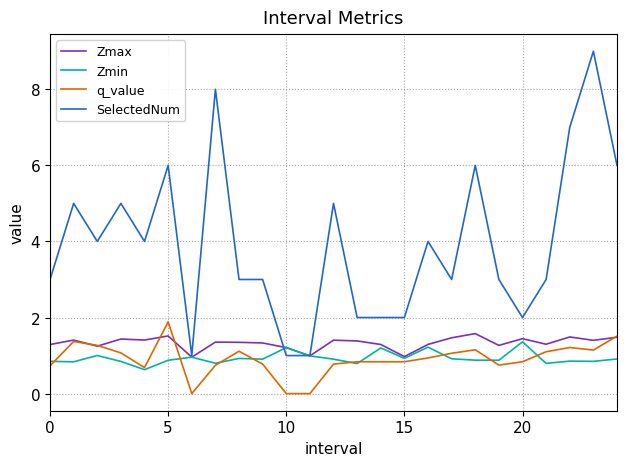

Which series has the widest spread of values?

SelectedNum